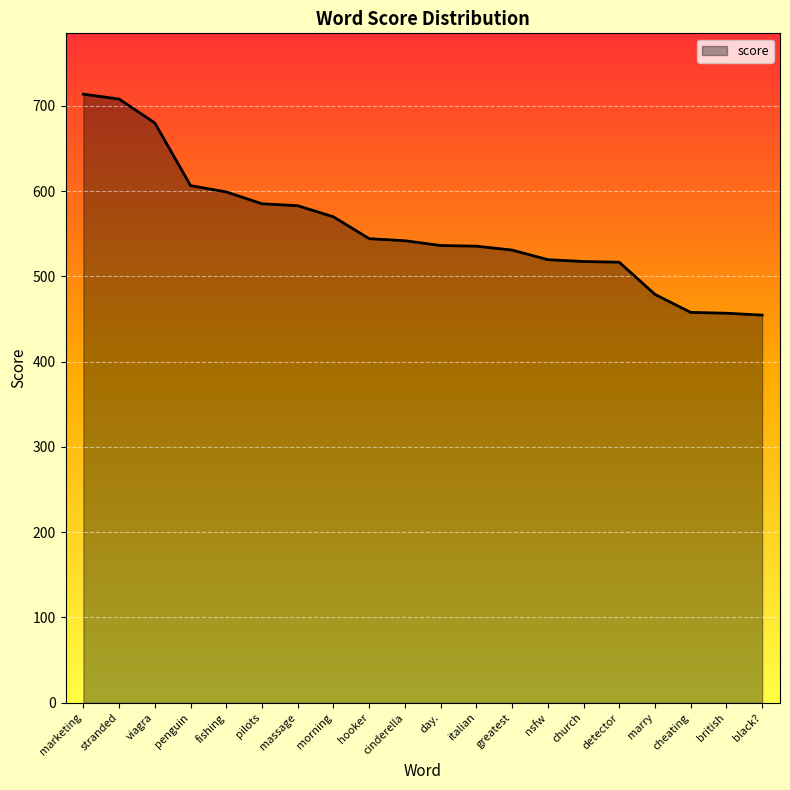

How many values are below 541?

10